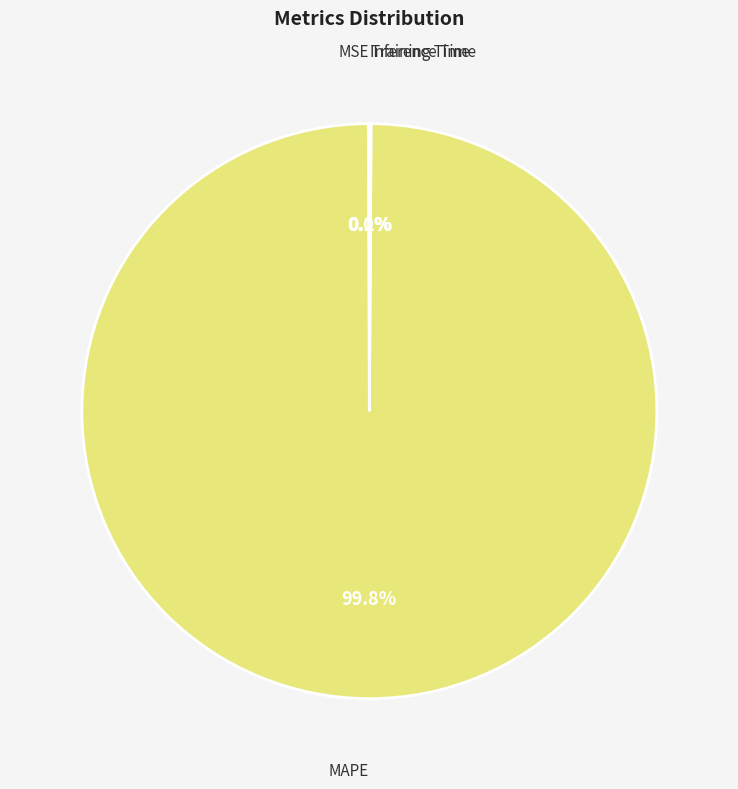

Does any single category account for the majority?

Yes